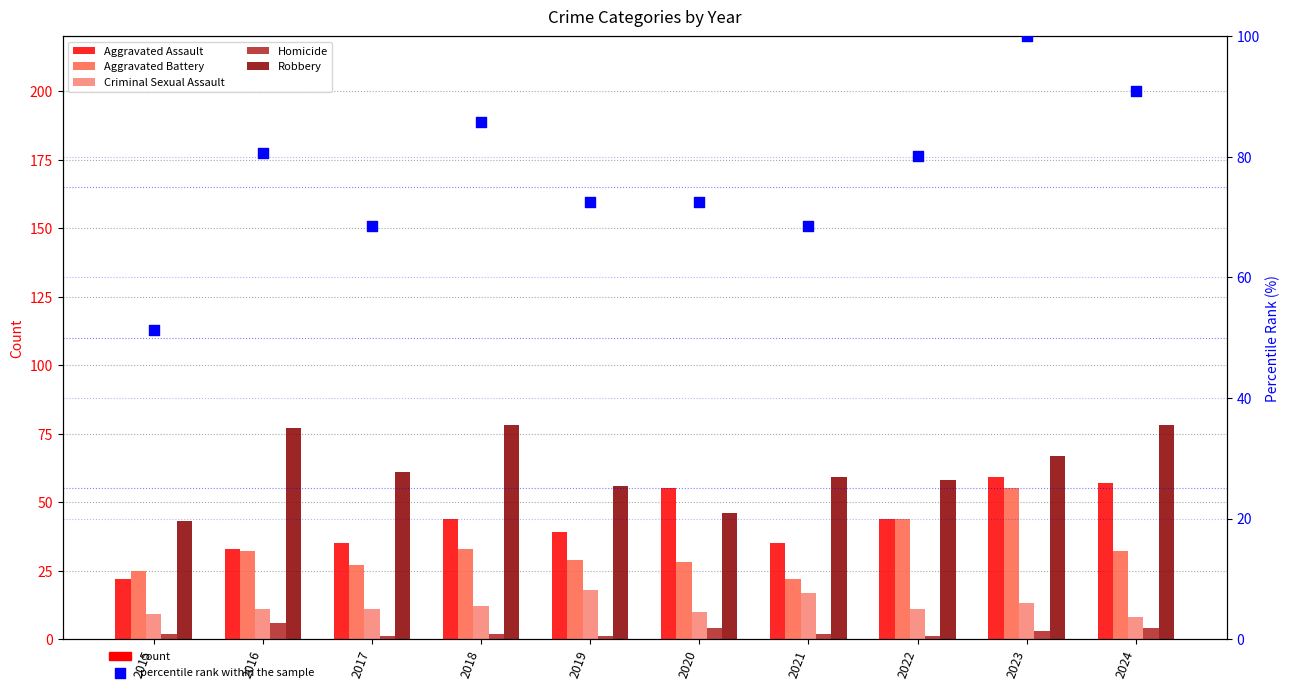

What are all the series names shown in the legend?

Aggravated Assault, Aggravated Battery, Criminal Sexual Assault, Homicide, Robbery, percentile rank within the sample